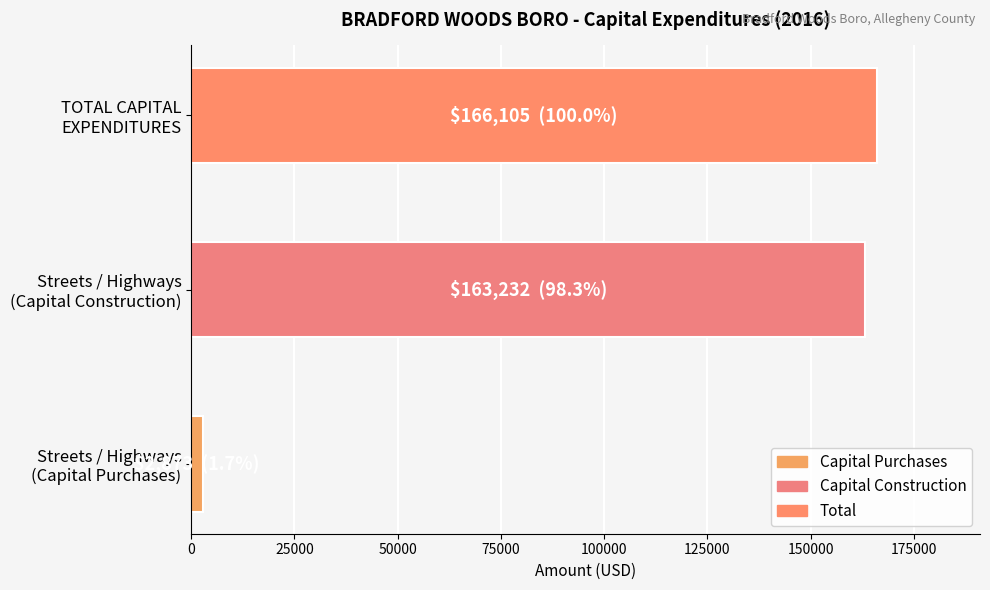

What is the difference between the second highest and minimum values?

160359